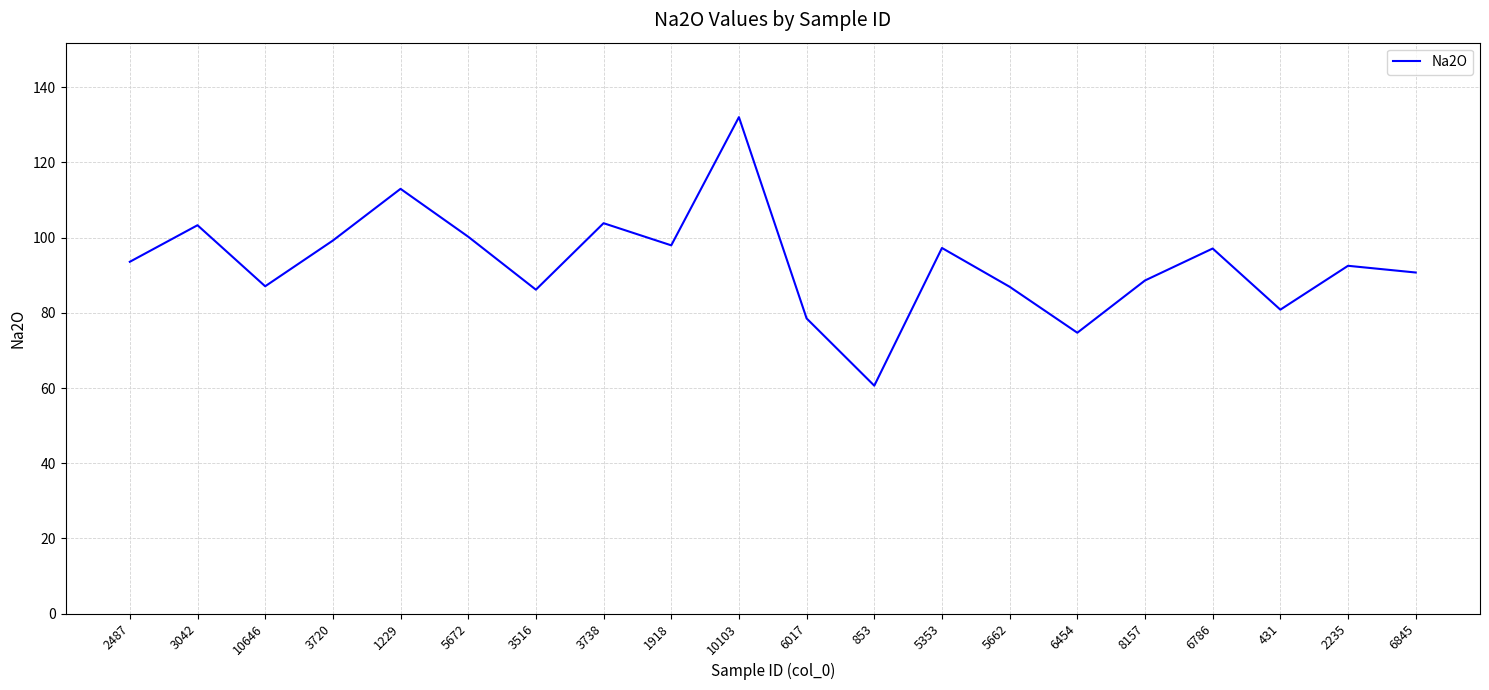

Read the value at 3720.

99.2